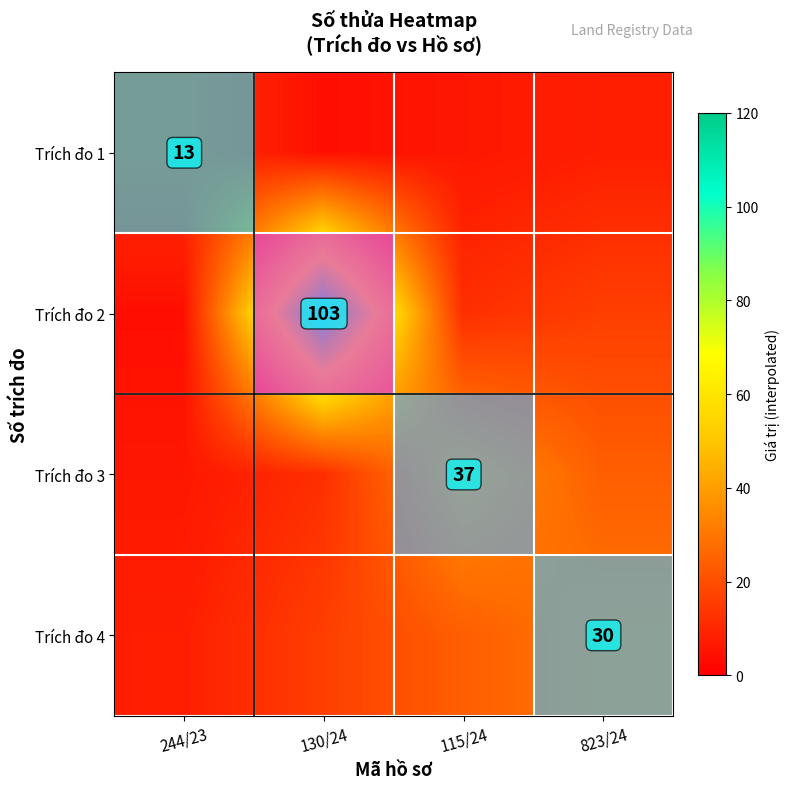

Read the Trích đo 2 value at 130/24.

103.0